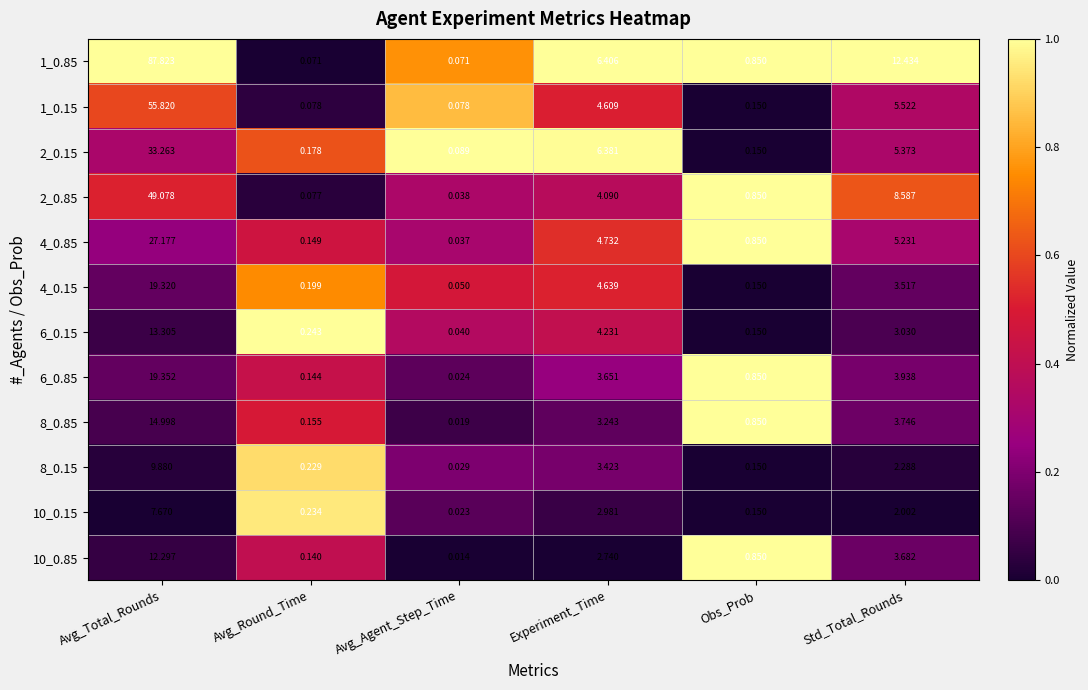

List the series in order of their peak value, lowest first.

10_0.15, 8_0.15, 10_0.85, 6_0.15, 8_0.85, 4_0.15, 6_0.85, 4_0.85, 2_0.15, 2_0.85, 1_0.15, 1_0.85